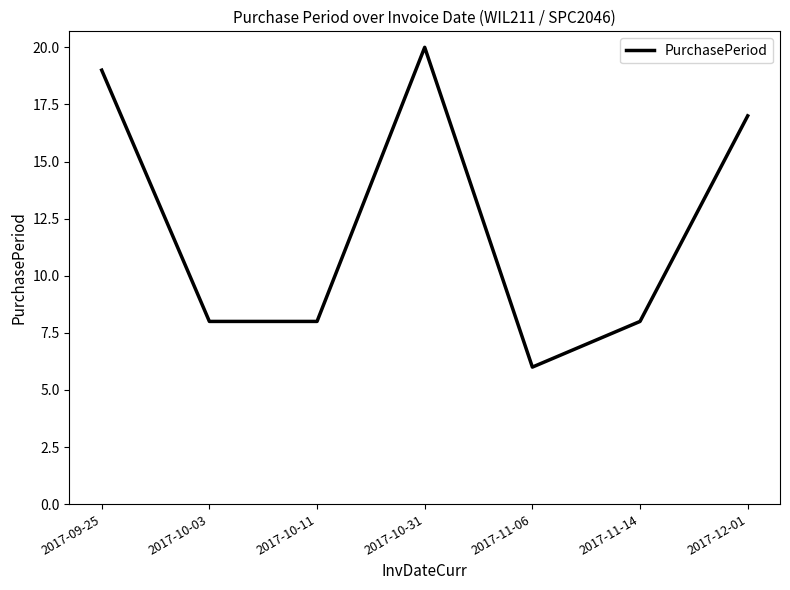

Does the chart display data point markers on the line(s)?

No